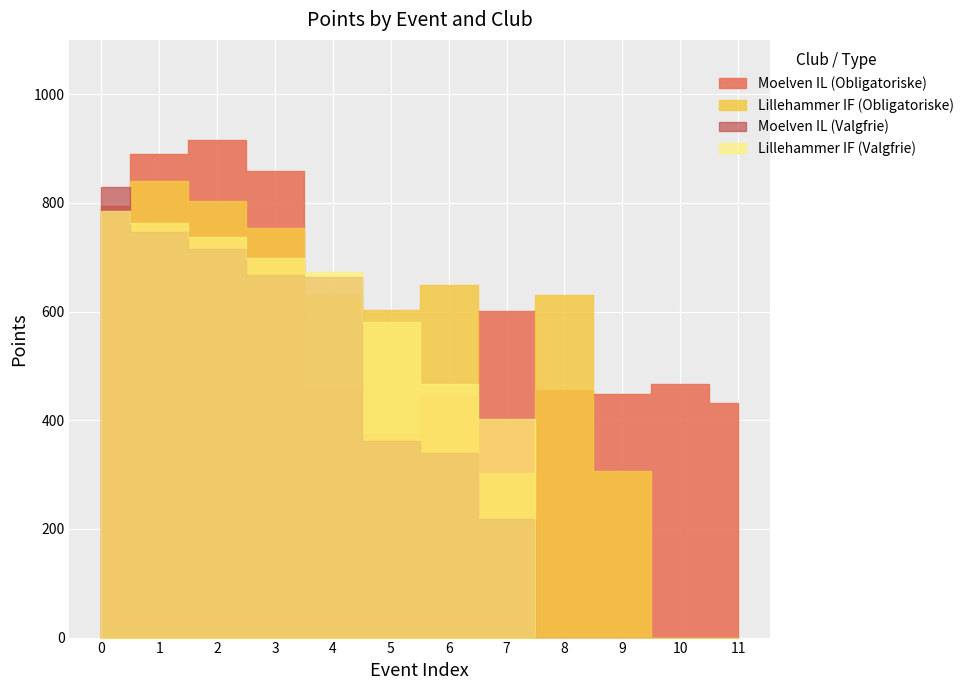

List the series in order of their overall mean, lowest first.

Moelven IL (Valgfrie), Lillehammer IF (Valgfrie), Lillehammer IF (Obligatoriske), Moelven IL (Obligatoriske)